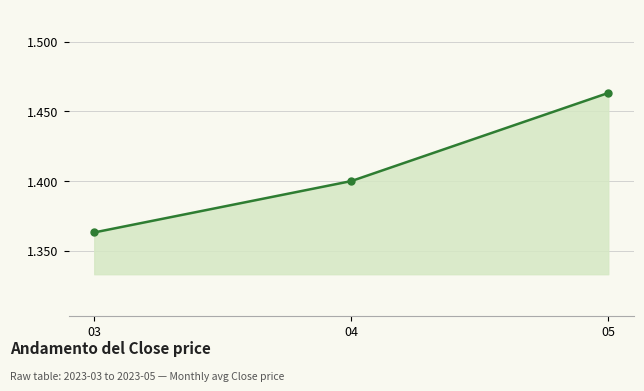

Is this an area chart (filled region under the line)?

Yes